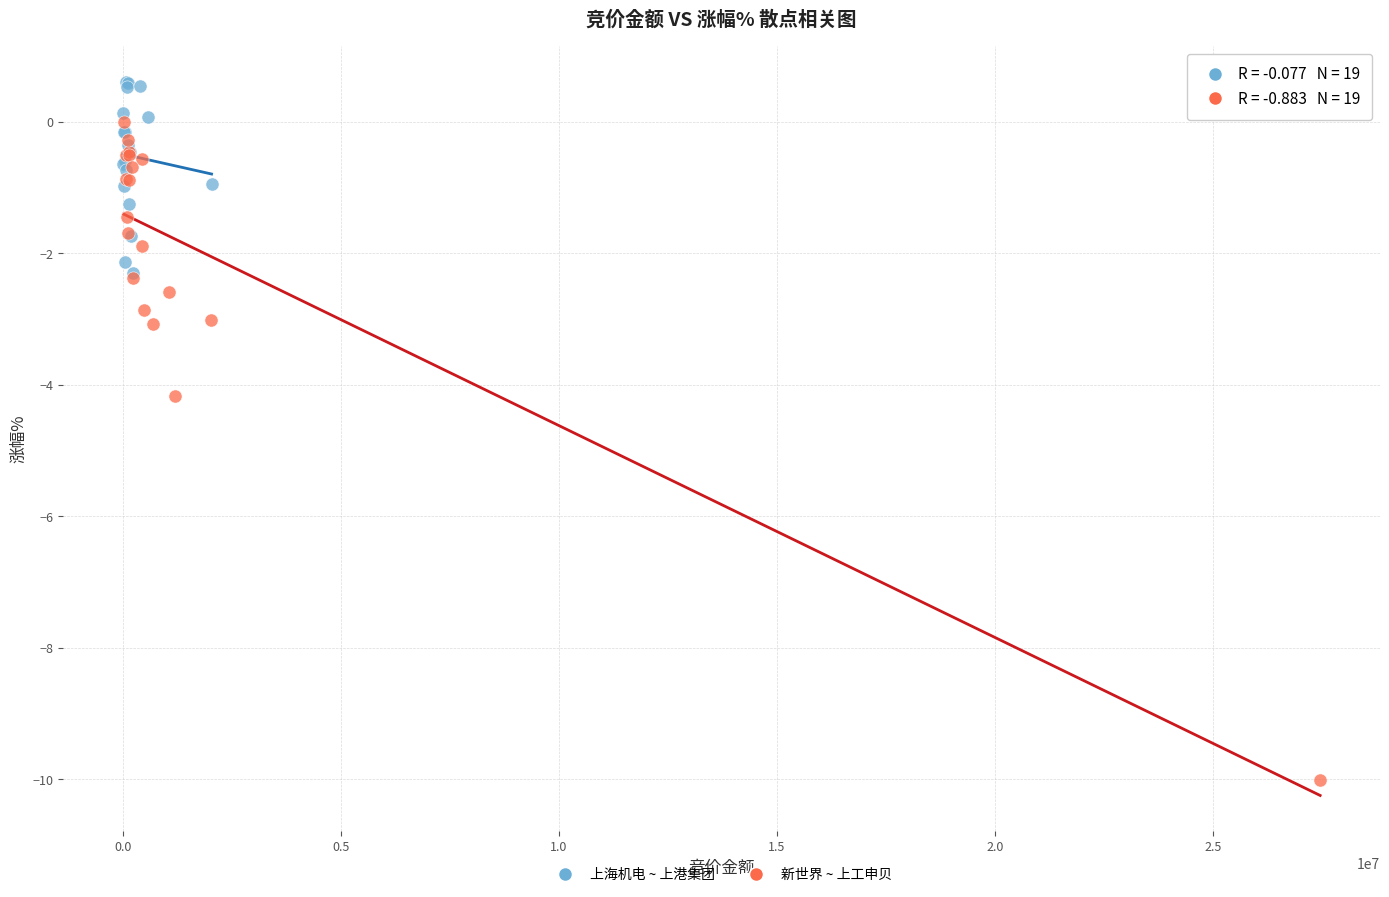

Which series contains the highest Y value?

上海机电 ~ 上港集团